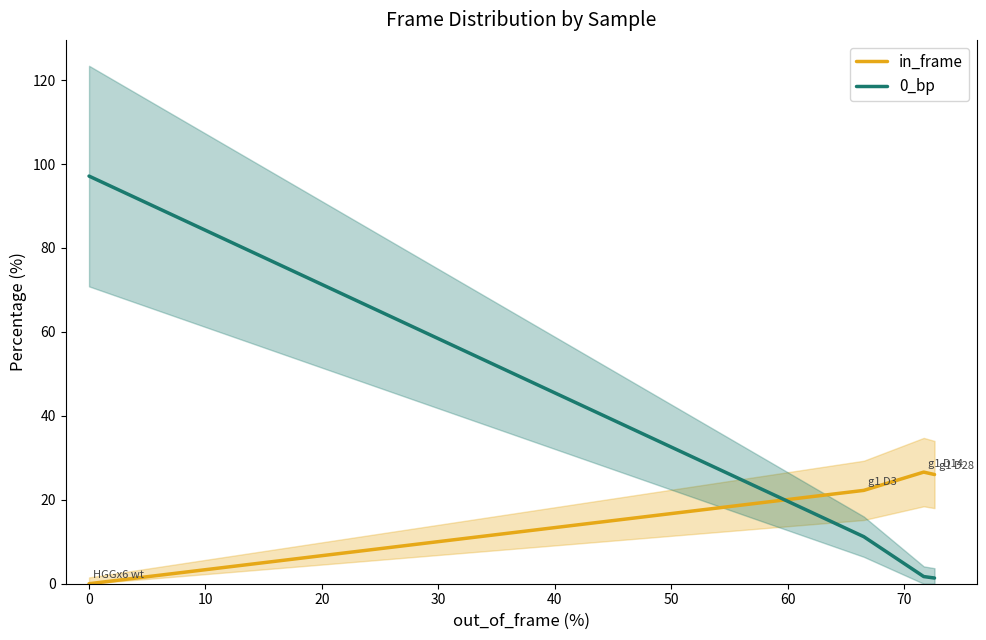

What is the difference between the maximum and minimum values in the in_frame series?

26.6